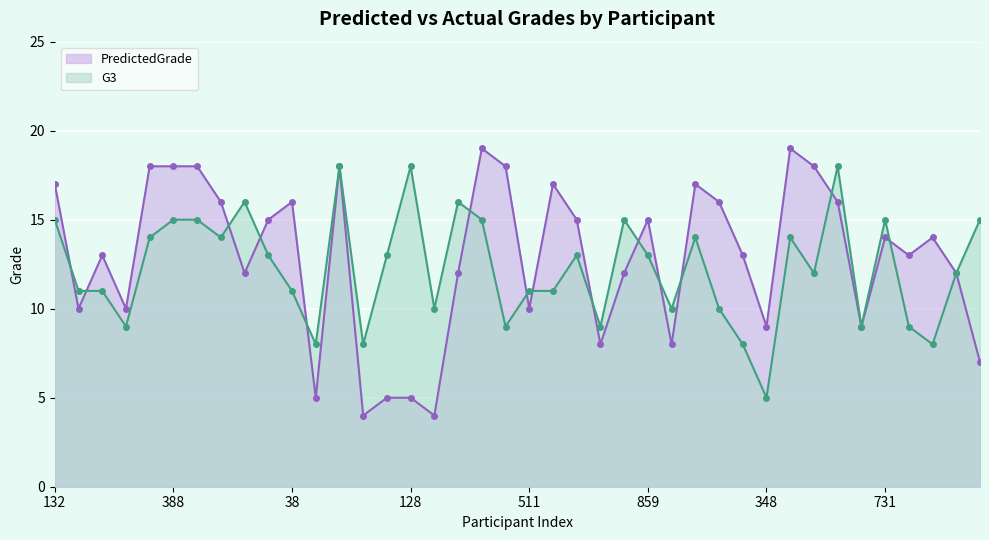

What is the label of the 37th point from the right?

884